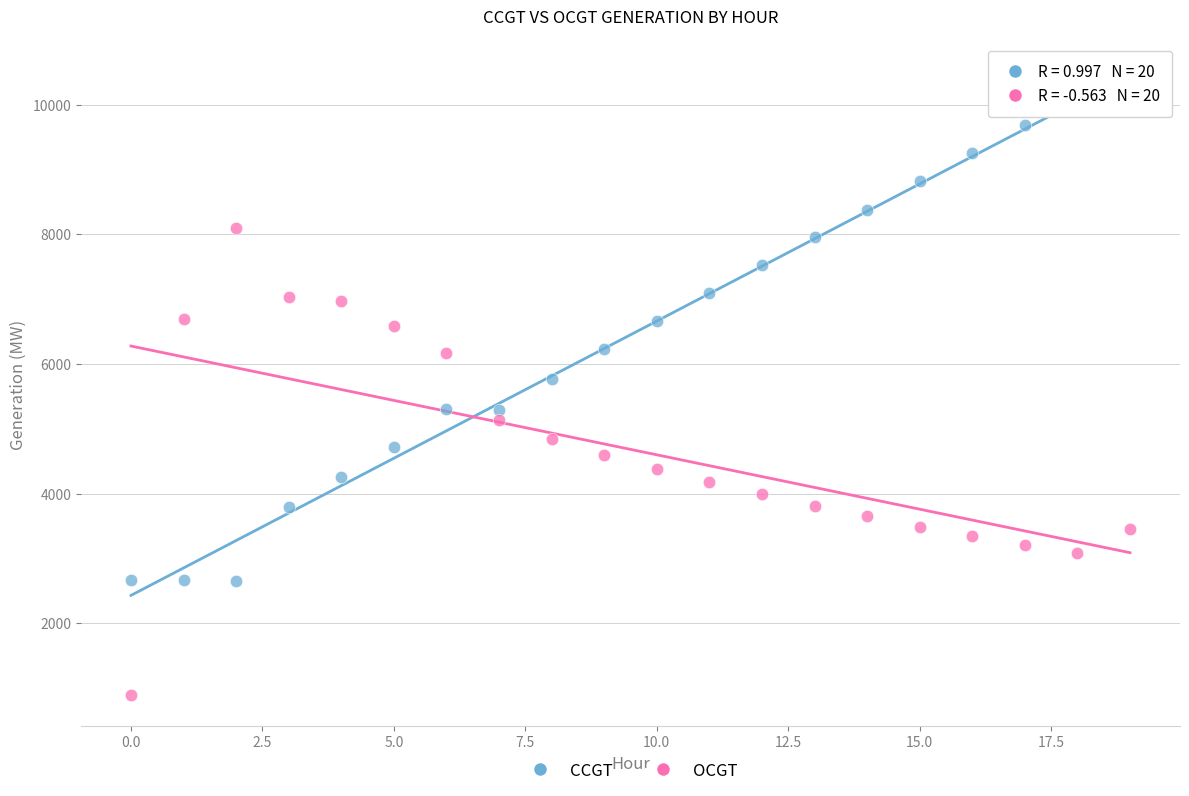

Which series has the widest spread of Y values?

CCGT